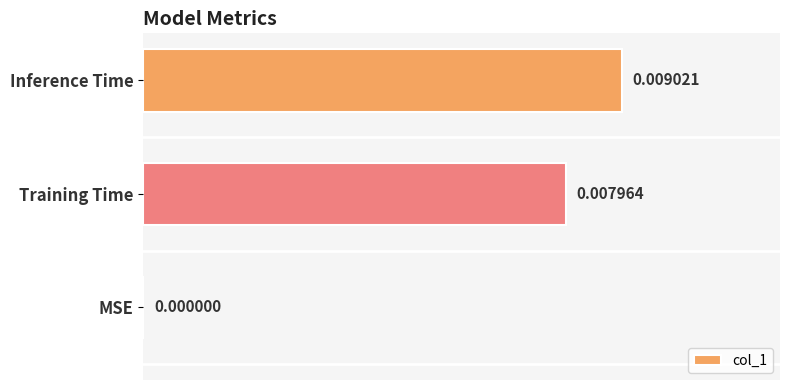

Where is the data nearest to the value 0?

MSE